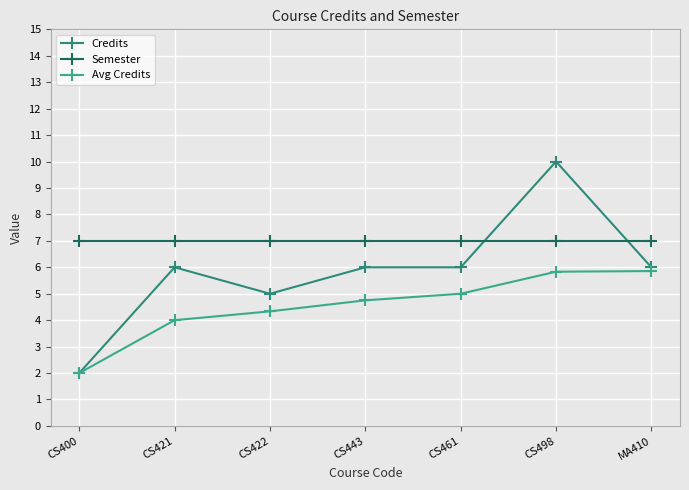

What is the difference between the highest and lowest values at CS443?

2.2